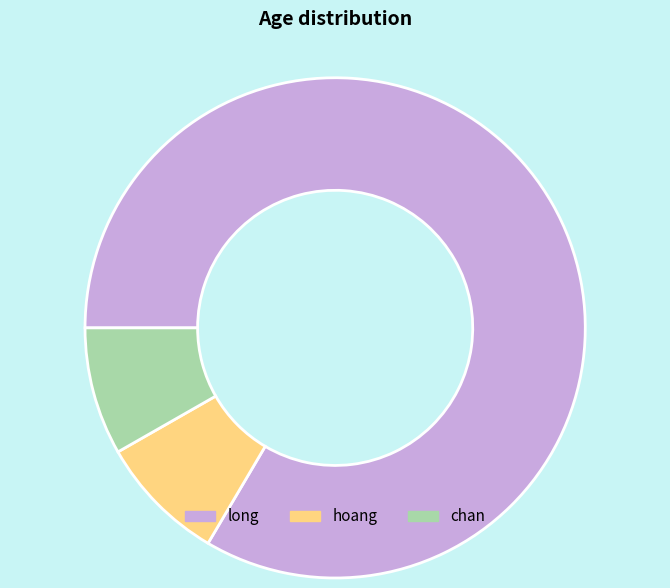

To the nearest percent, what percentage of the pie is hoang?

8%